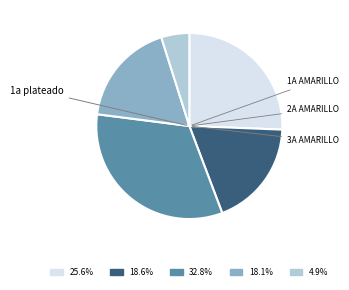

Does any single category account for the majority?

No